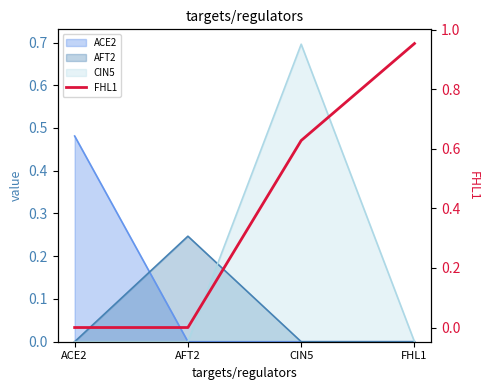

True or false: the data shows 0.4 at AFT2.

False